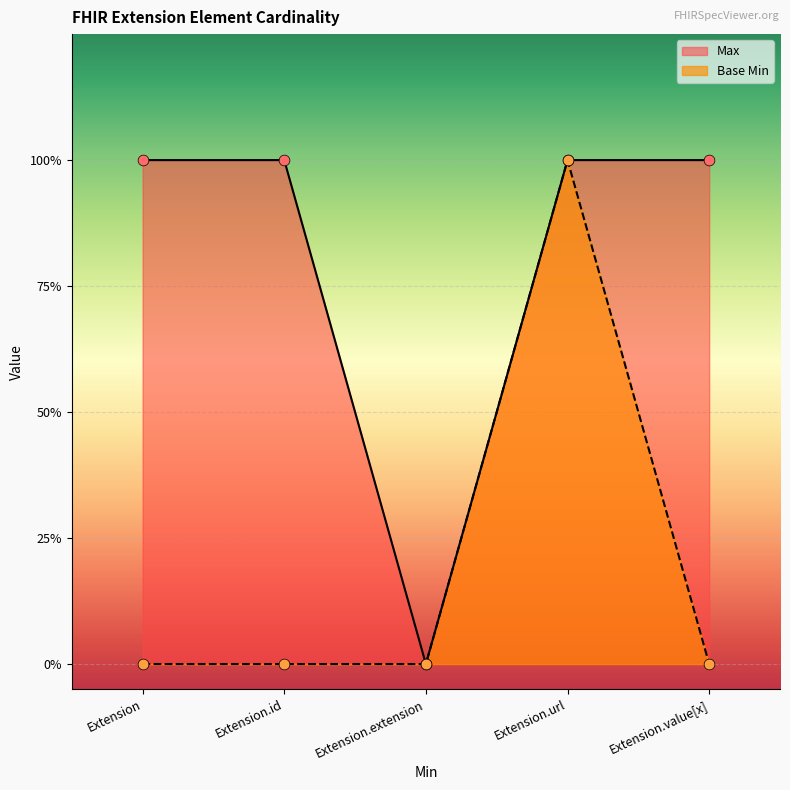

Which series reaches the maximum Y coordinate?

Max